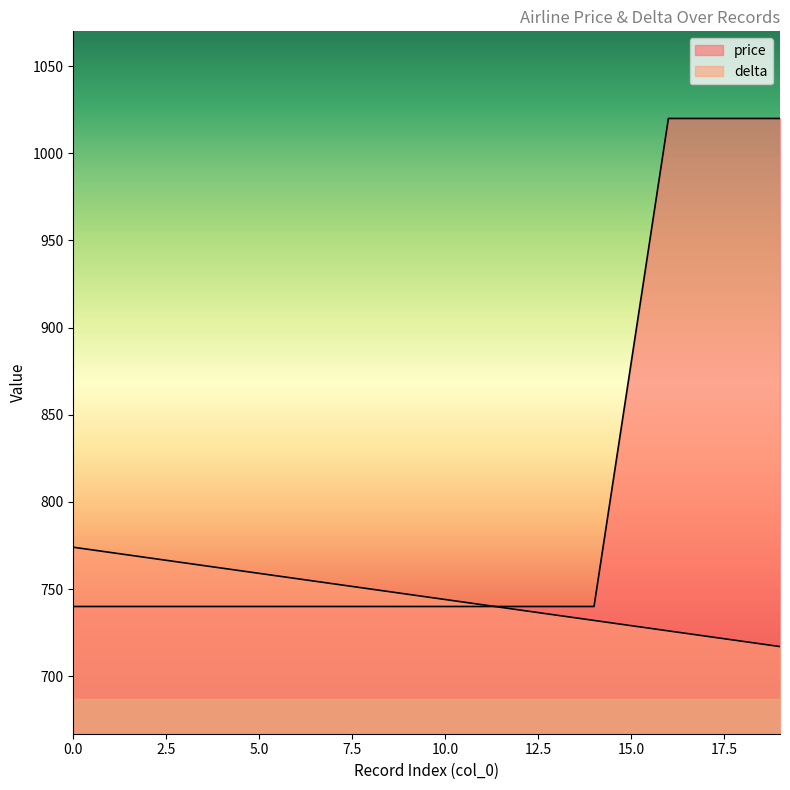

Which series has the largest total across all categories?

price